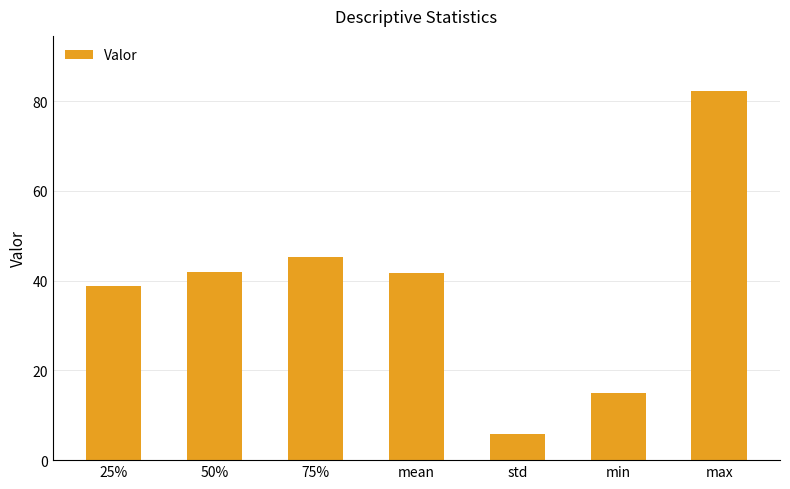

What value does the data have at 25%?

38.8